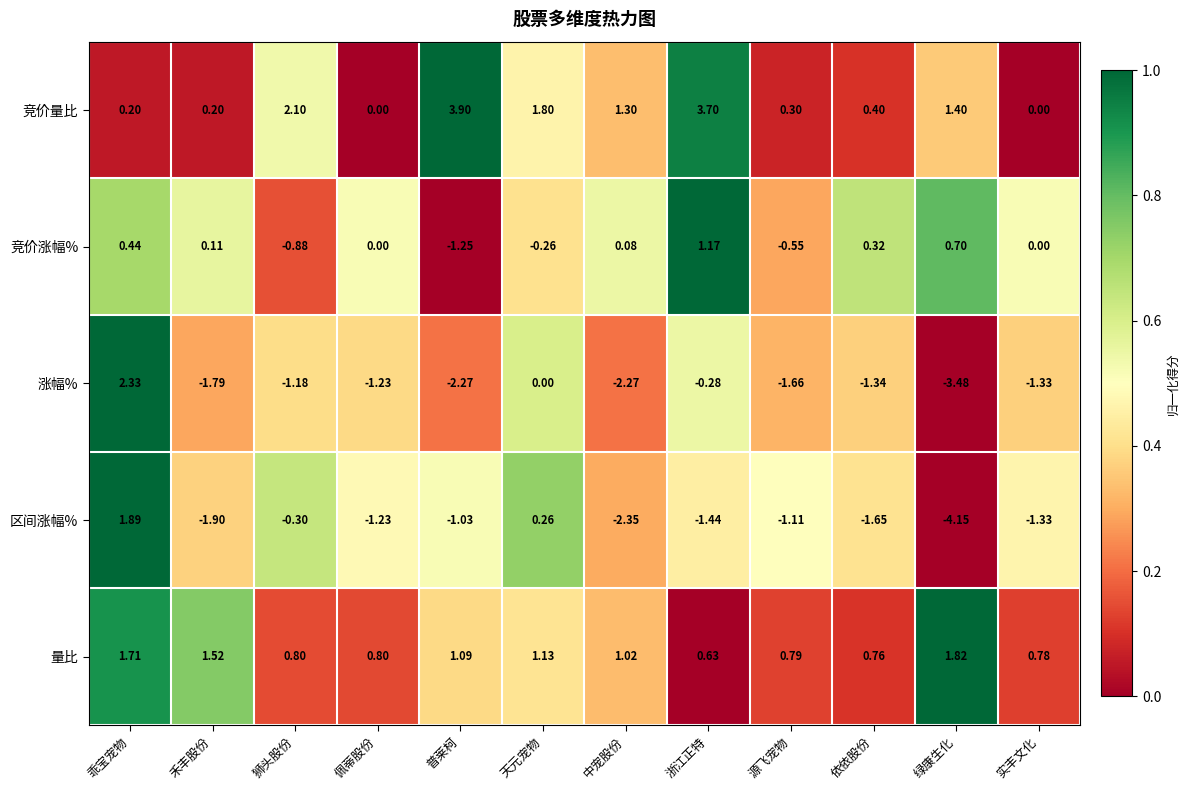

Which label corresponds to the largest value in the chart?

普莱柯